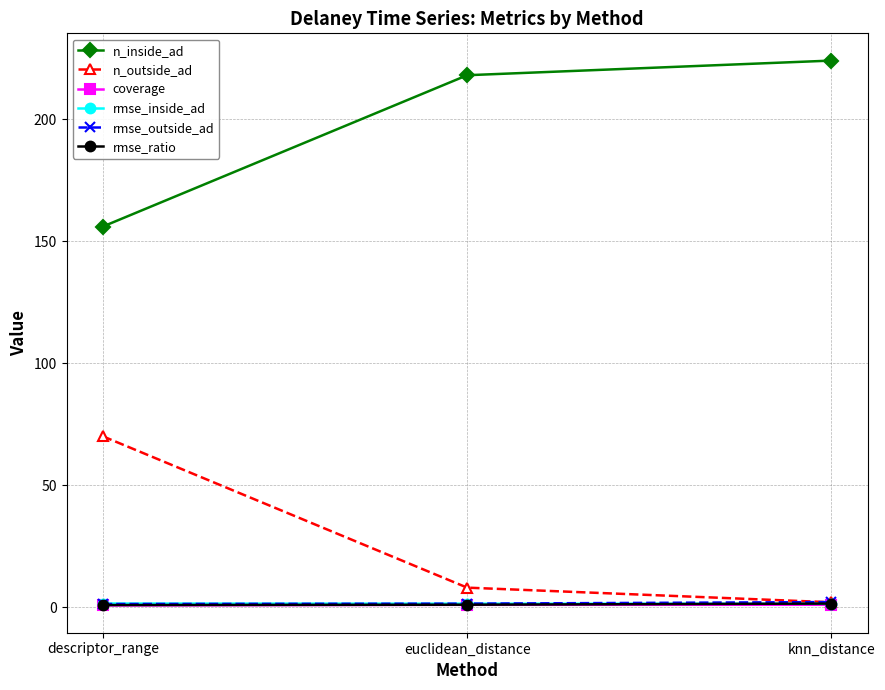

List the labels in order of n_outside_ad value, smallest first.

knn_distance, euclidean_distance, descriptor_range